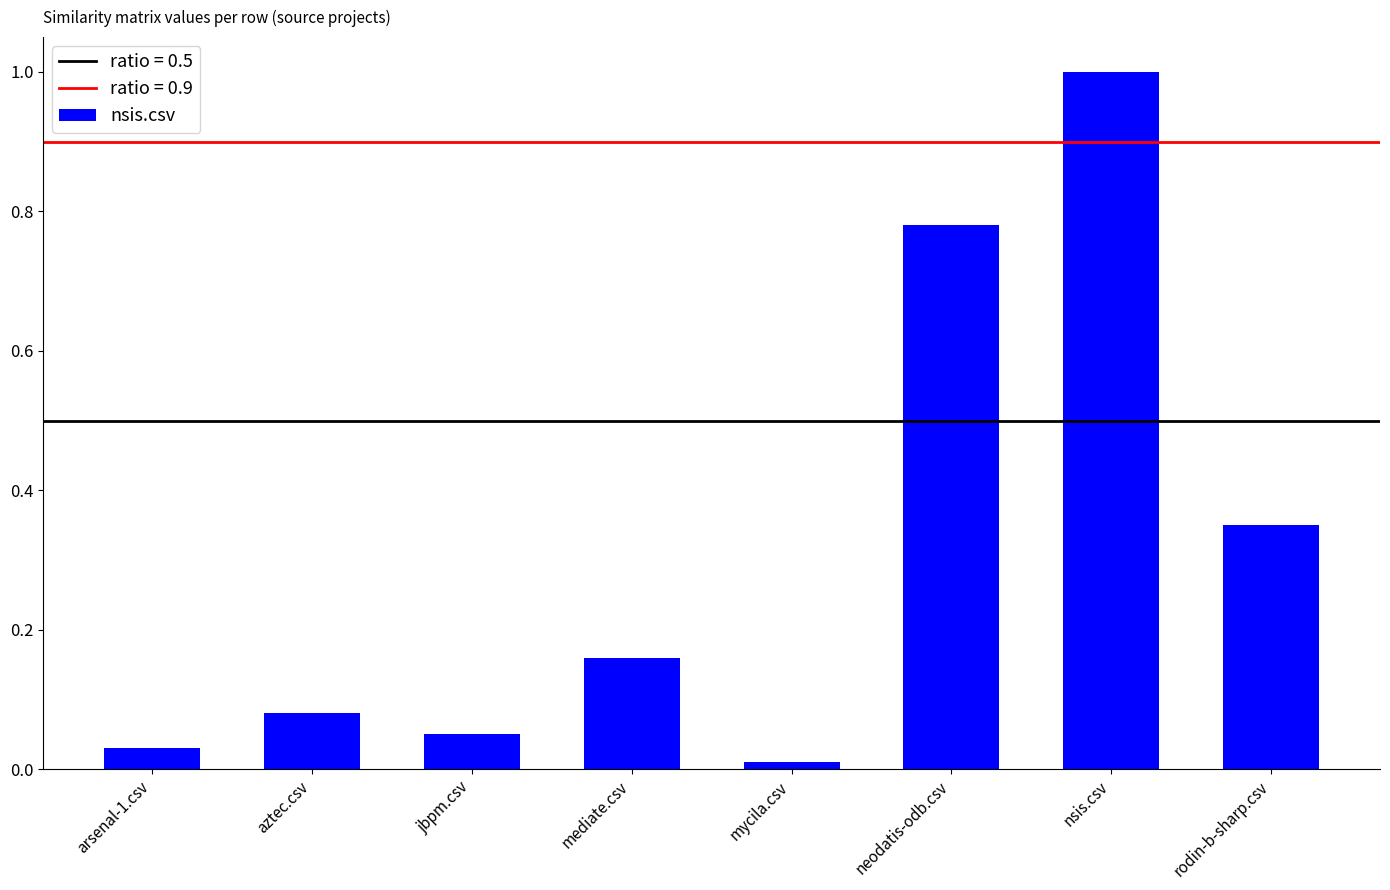

What is the change in value from jbpm.csv to rodin-b-sharp.csv?

+0.3